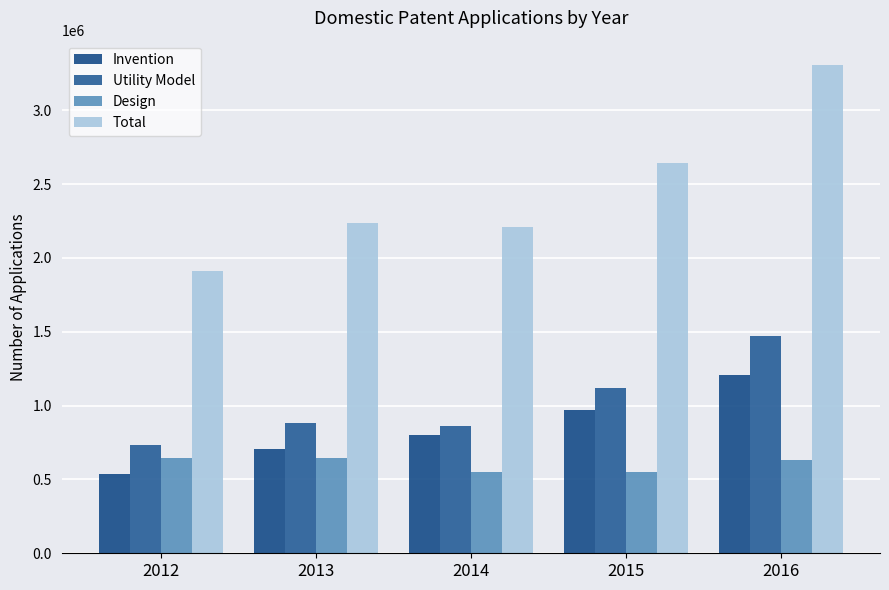

The value of Design at 2016 is 631949. True or false?

True